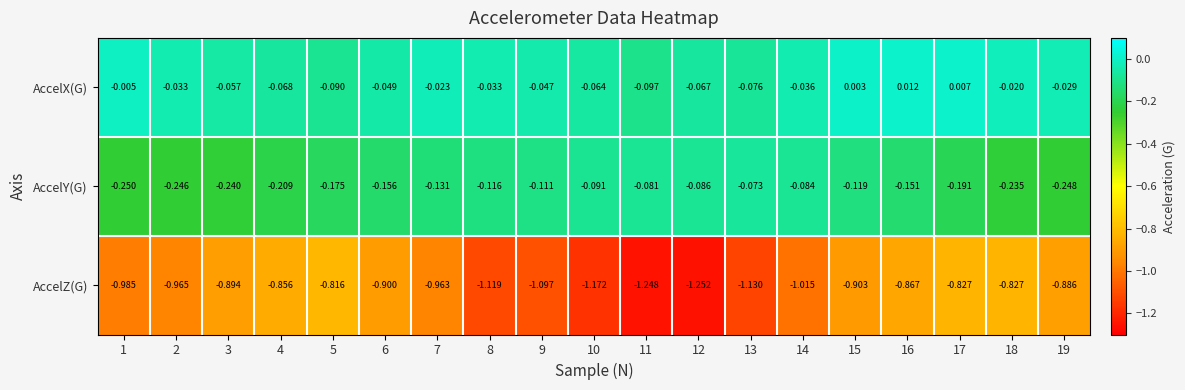

How many categories are shown in the chart?

19